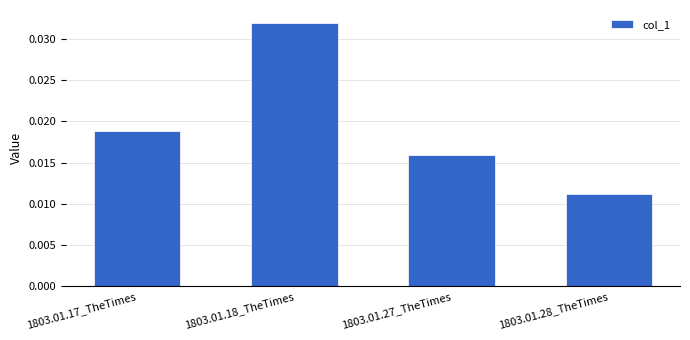

Does the chart contain any negative values?

No